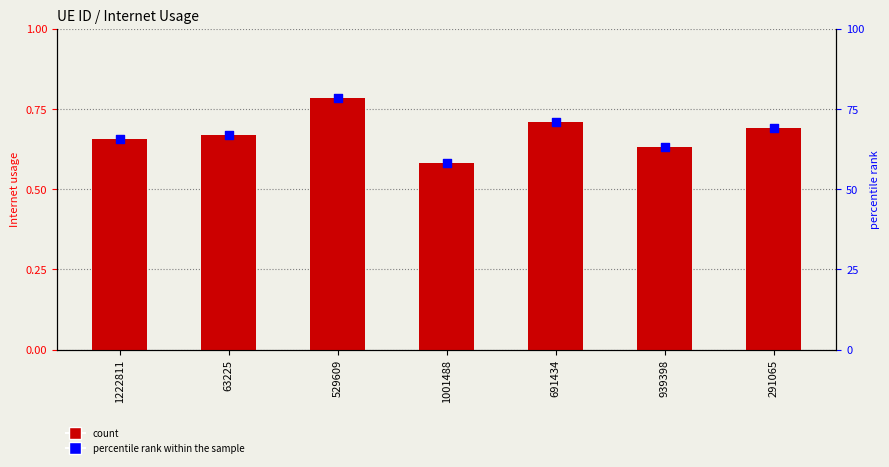

Which series has the widest spread of Y values?

percentile rank within the sample